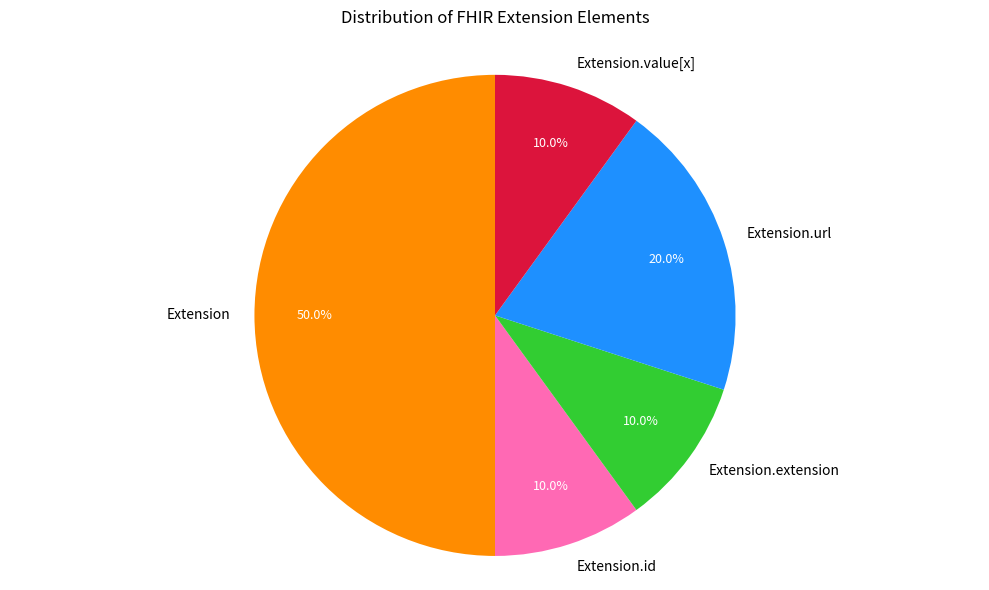

What percentage is the Extension.url slice, to the nearest percent?

20%